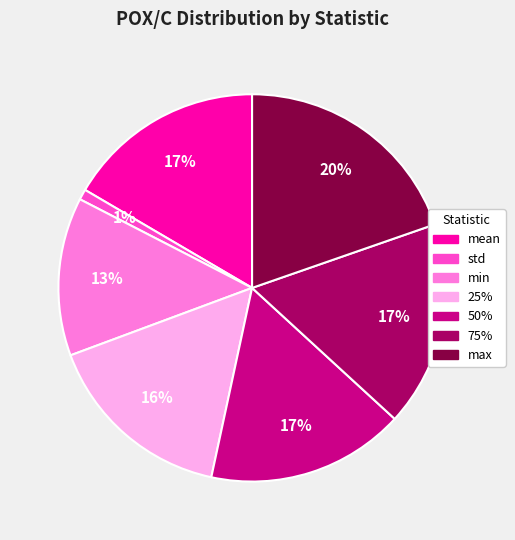

What percentage is the std slice, to the nearest percent?

1%